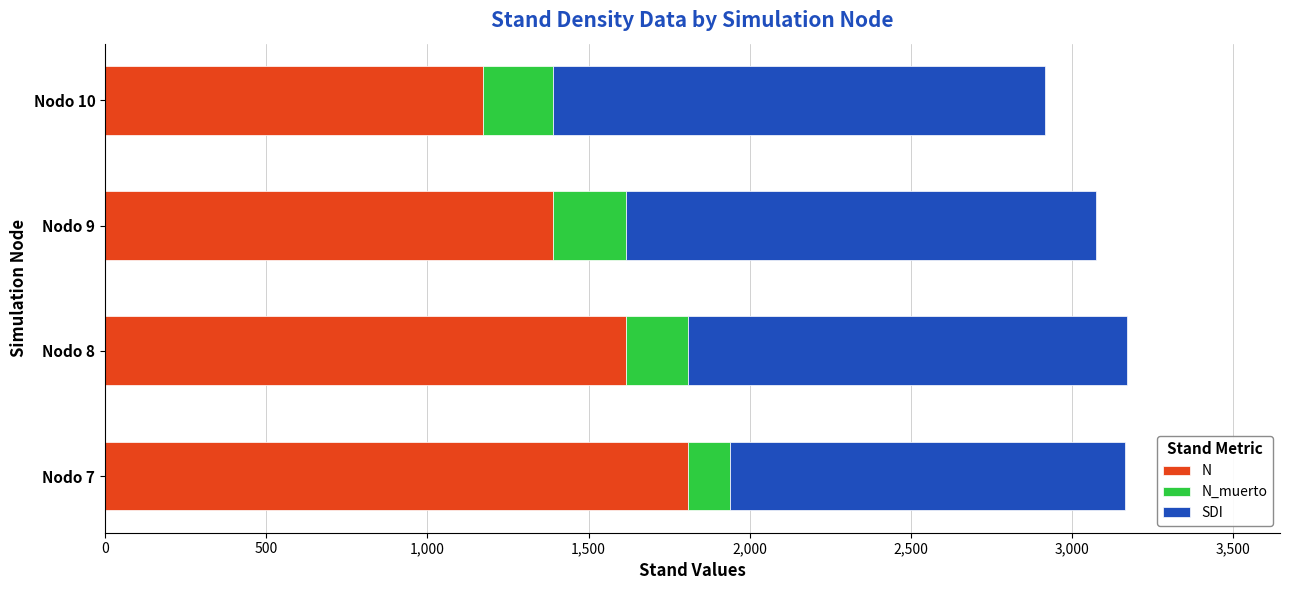

Which series changed the most between Nodo 7 and Nodo 10?

N